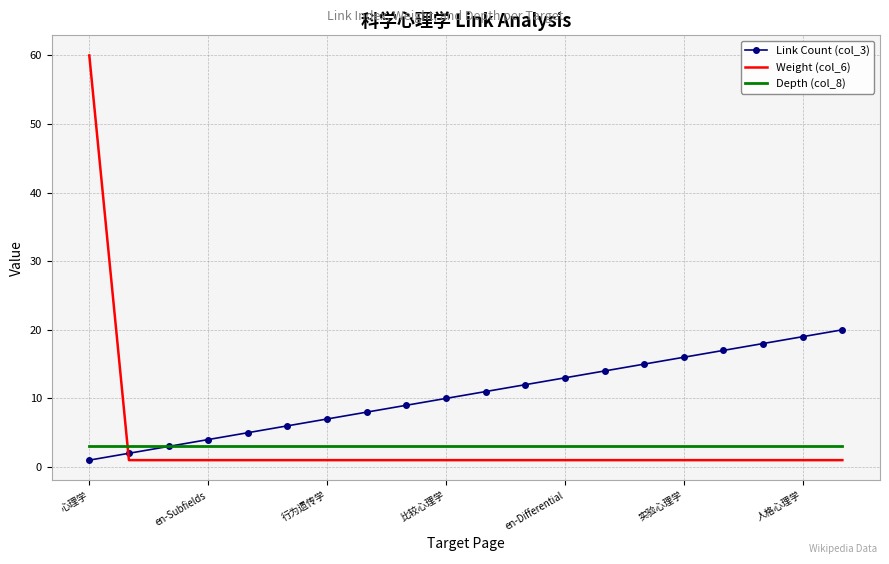

Which series has the largest total across all categories?

Link Count (col_3)